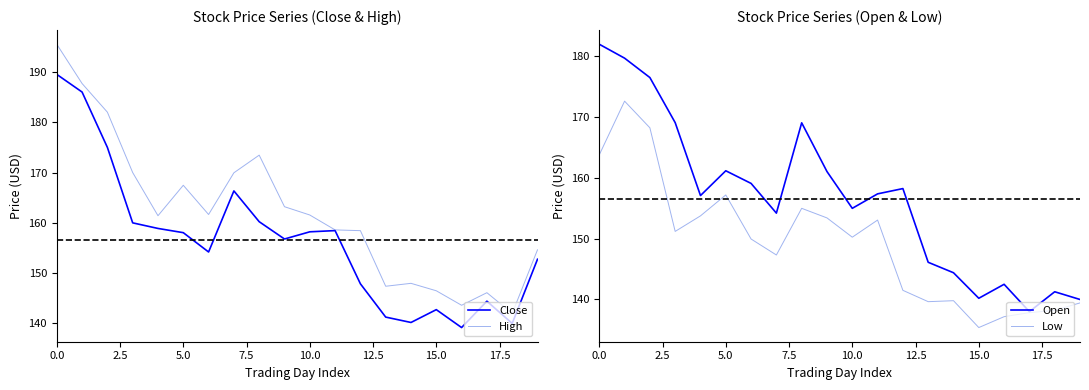

The value of Low at 14 is 64.5. True or false?

False